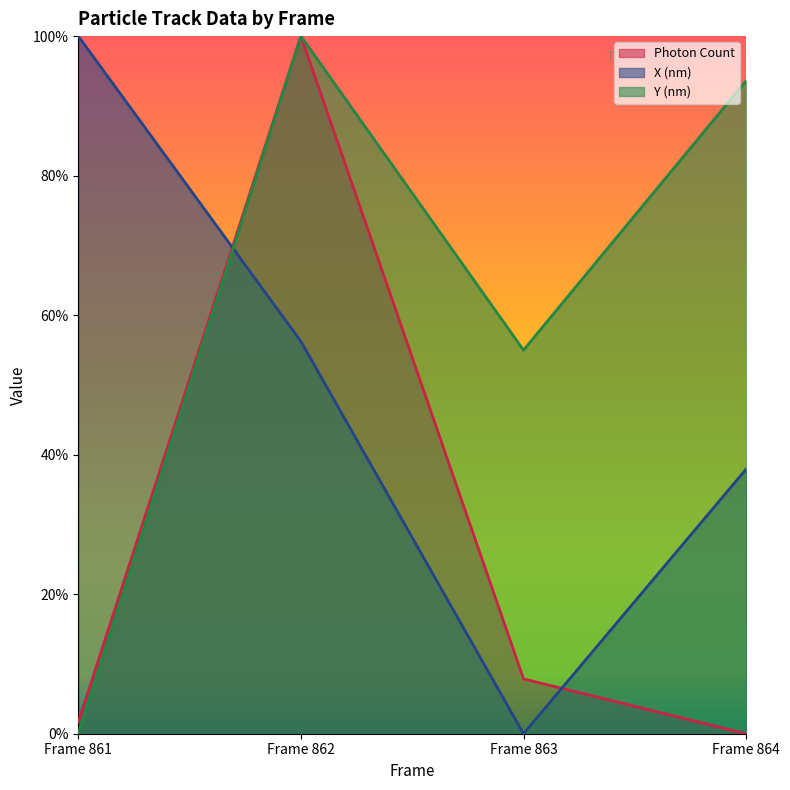

What is the value of the X (nm) point at the 1st from the left?

1.0